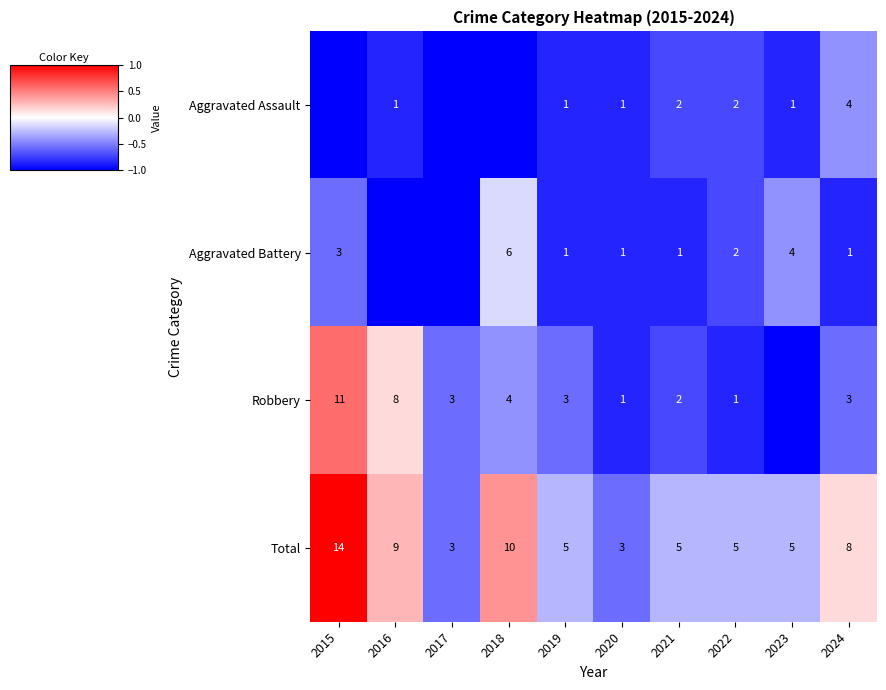

At which label does Total reach its peak?

2015